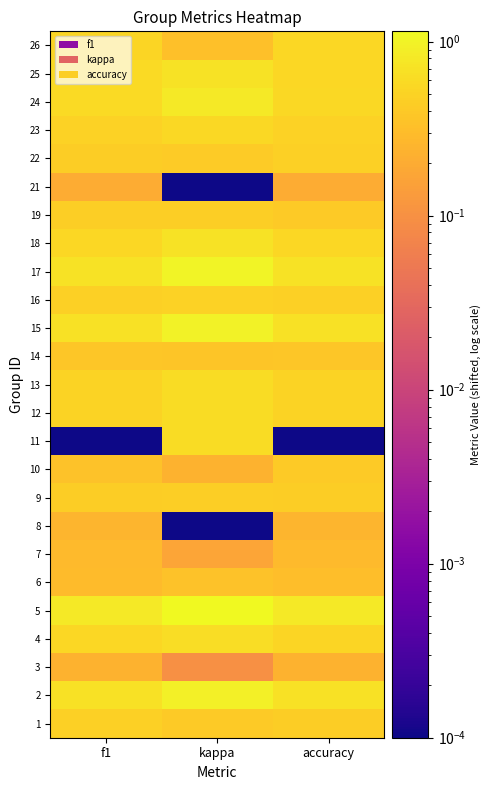

Reading left to right, transcribe all the data shown in this chart.

1: f1=0.5	kappa=0.4	accuracy=0.4
2: f1=0.7	kappa=0.9	accuracy=0.7
3: f1=0.2	kappa=0.1	accuracy=0.2
4: f1=0.5	kappa=0.6	accuracy=0.5
5: f1=0.8	kappa=1.1	accuracy=0.8
6: f1=0.3	kappa=0.3	accuracy=0.3
7: f1=0.3	kappa=0.2	accuracy=0.3
8: f1=0.3	kappa=0.0	accuracy=0.3
9: f1=0.4	kappa=0.5	accuracy=0.4
10: f1=0.3	kappa=0.2	accuracy=0.4
11: f1=0.0	kappa=0.6	accuracy=0.0
12: f1=0.5	kappa=0.6	accuracy=0.5
13: f1=0.5	kappa=0.6	accuracy=0.5
14: f1=0.4	kappa=0.4	accuracy=0.4
15: f1=0.7	kappa=1.0	accuracy=0.7
16: f1=0.5	kappa=0.5	accuracy=0.5
17: f1=0.7	kappa=1.0	accuracy=0.7
18: f1=0.6	kappa=0.7	accuracy=0.6
19: f1=0.5	kappa=0.4	accuracy=0.4
21: f1=0.2	kappa=0.0	accuracy=0.2
22: f1=0.4	kappa=0.4	accuracy=0.5
23: f1=0.5	kappa=0.6	accuracy=0.5
24: f1=0.6	kappa=0.8	accuracy=0.6
25: f1=0.6	kappa=0.7	accuracy=0.6
26: f1=0.5	kappa=0.3	accuracy=0.5